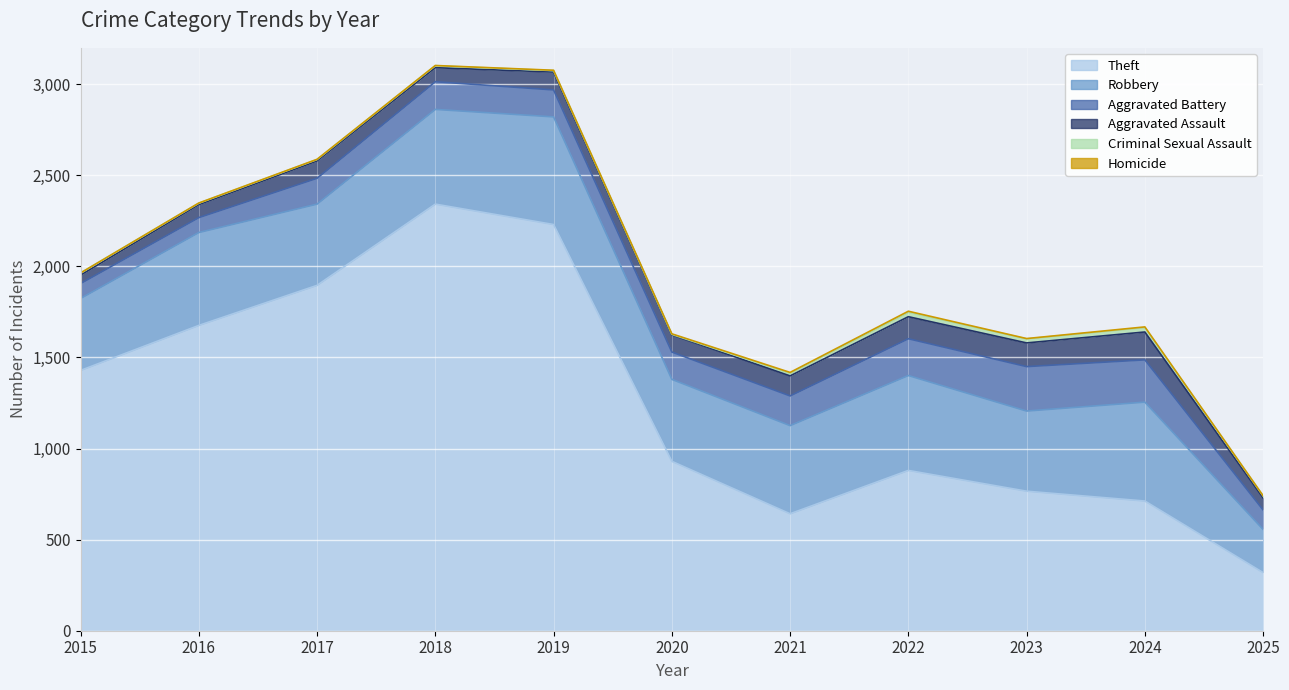

Reading right to left, extract all data points from this chart.

Theft: 2025=319	2024=712	2023=766	2022=880	2021=642	2020=930	2019=2230	2018=2342	2017=1896	2016=1676	2015=1429
Robbery: 2025=237	2024=543	2023=440	2022=521	2021=484	2020=450	2019=591	2018=520	2017=446	2016=510	2015=395
Aggravated Battery: 2025=107	2024=232	2023=244	2022=202	2021=163	2020=150	2019=148	2018=152	2017=142	2016=82	2015=82
Aggravated Assault: 2025=66	2024=153	2023=130	2022=121	2021=110	2020=94	2019=98	2018=77	2017=95	2016=71	2015=46
Criminal Sexual Assault: 2025=11	2024=24	2023=22	2022=24	2021=14	2020=3	2019=8	2018=11	2017=8	2016=8	2015=12
Homicide: 2025=1	2024=4	2023=2	2022=6	2021=5	2020=3	2019=2	2018=1	2017=1	2016=1	2015=0